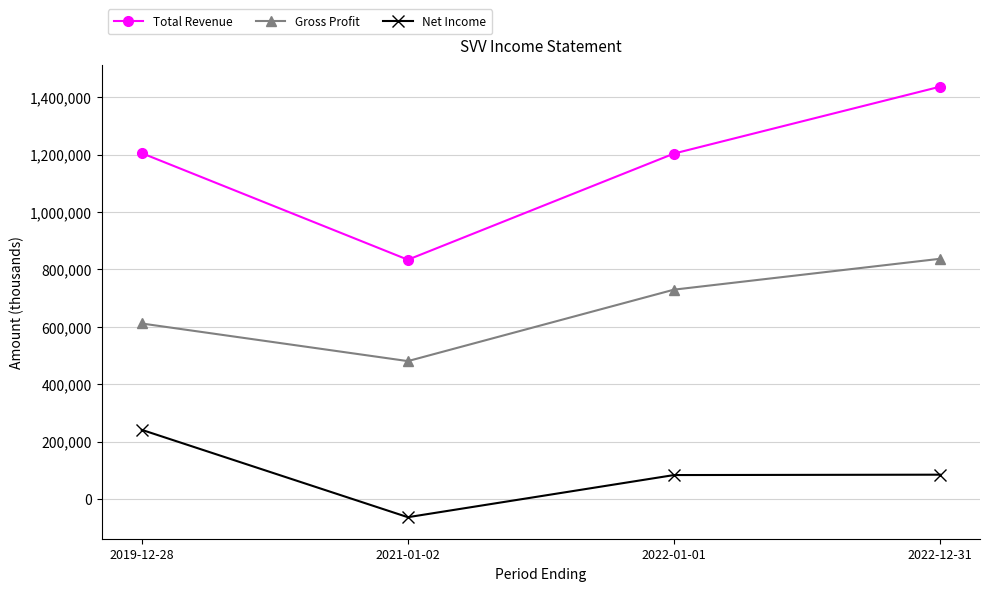

In Total Revenue, how many points are lower than both neighbors (excluding endpoints)?

1